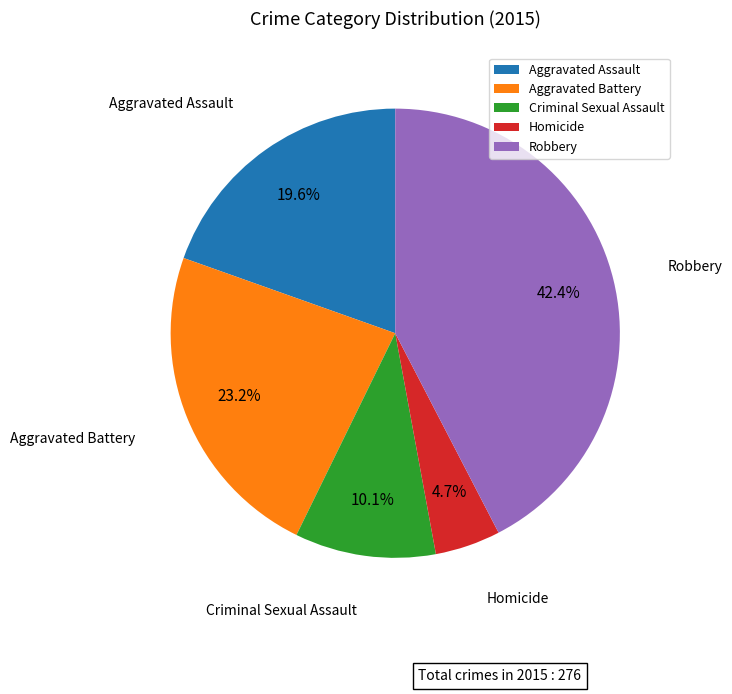

To the nearest percent, what percentage of the pie is Aggravated Assault?

20%